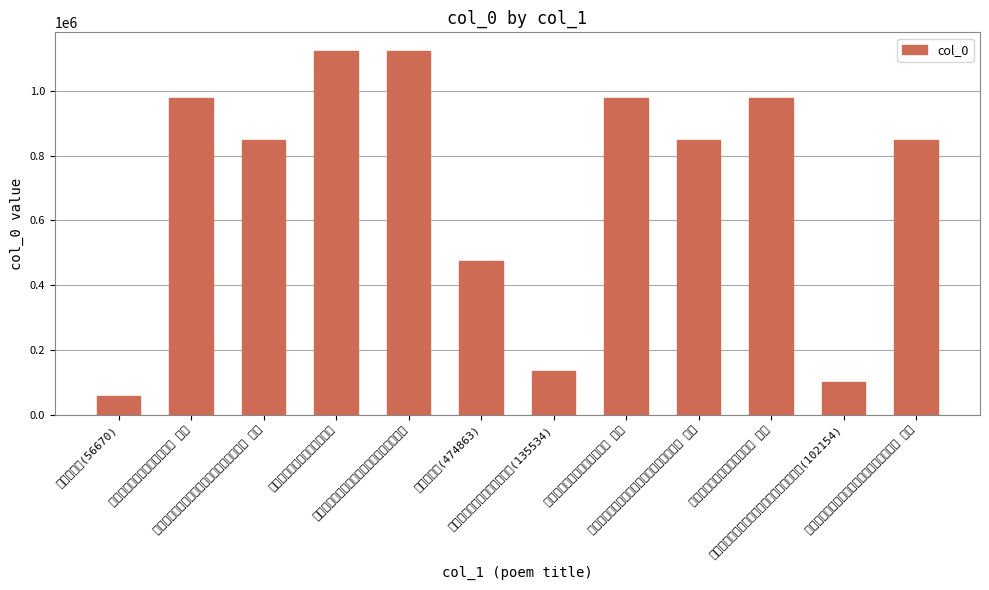

How many values are below 848170?

6